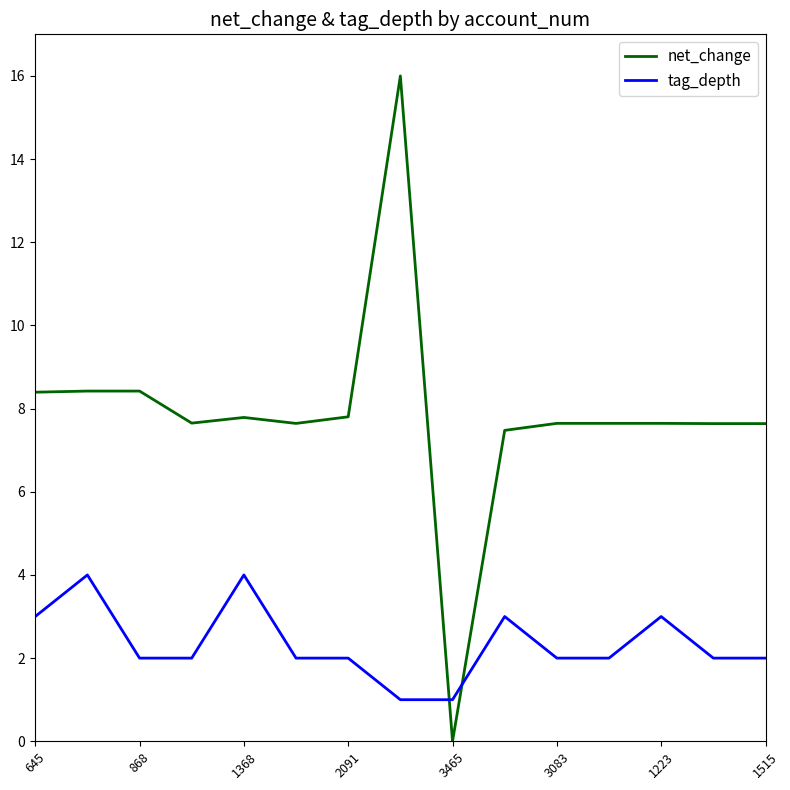

Which series has the widest spread of values?

net_change